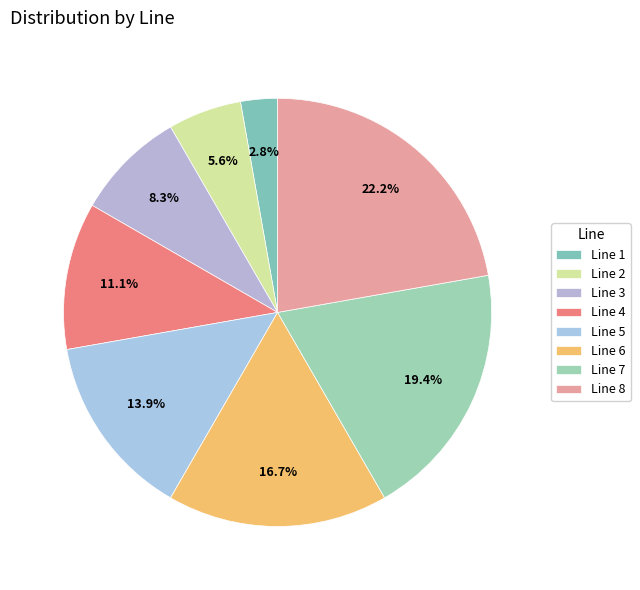

Does Line 6 represent more than half of the total?

No